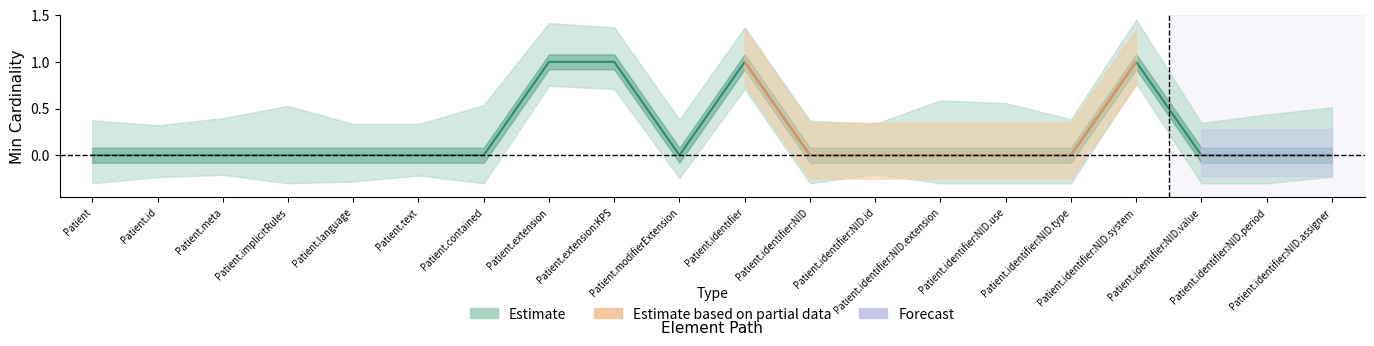

What is the label of the 2nd point from the right?

Patient.identifier:NID.period